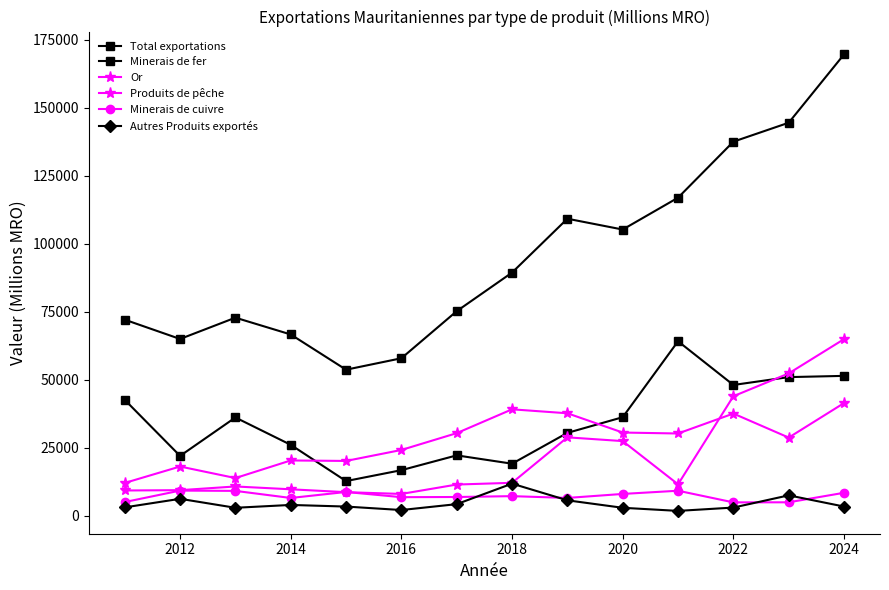

Does the chart have visible grid lines?

No